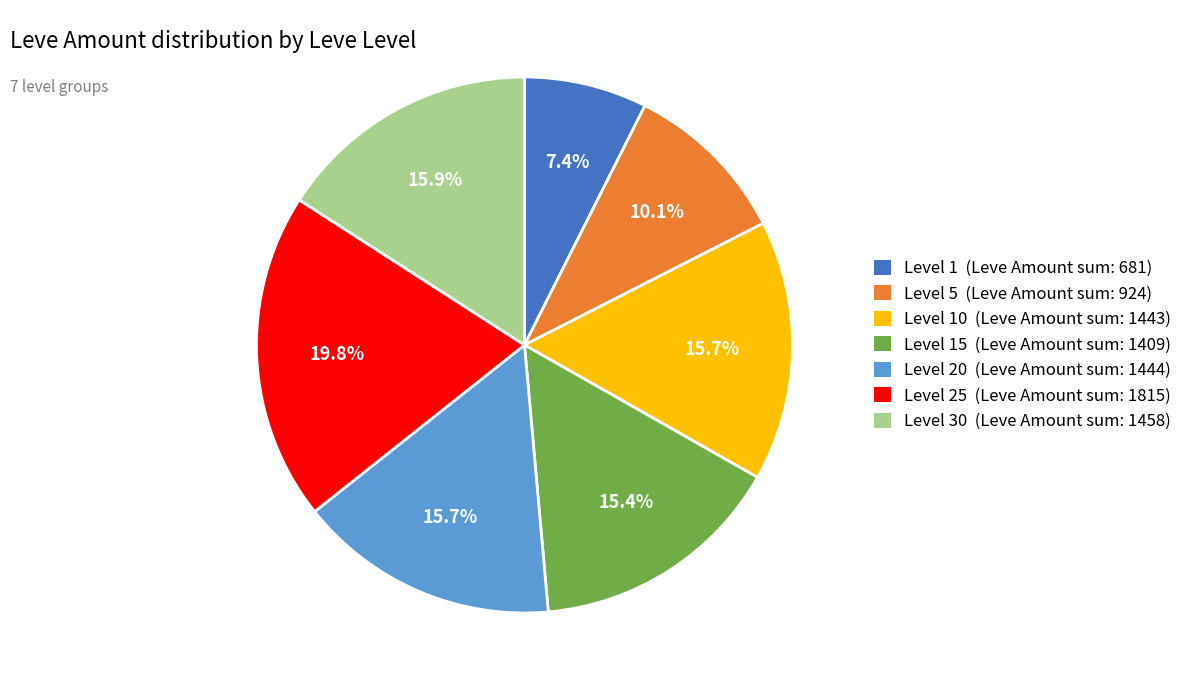

Do Level 5 (Leve Amount sum: 924) and Level 20 (Leve Amount sum: 1444) together represent more than half of the pie?

No